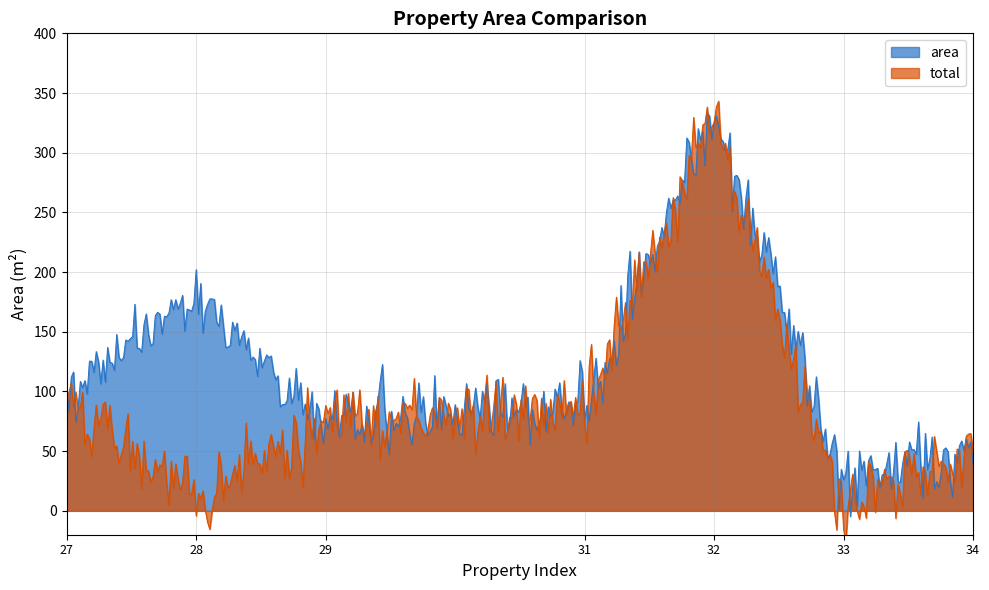

True or false: area has a value of 88.3 at 31.

True